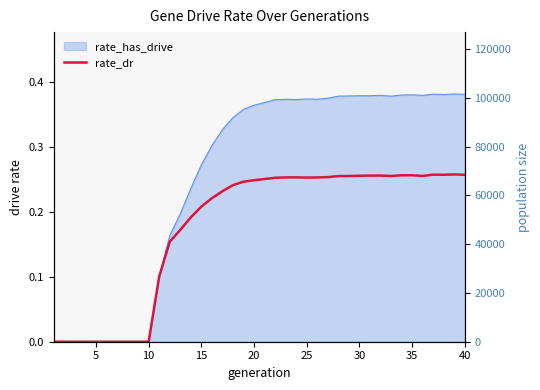

The value at 10 is 0.0. True or false?

True